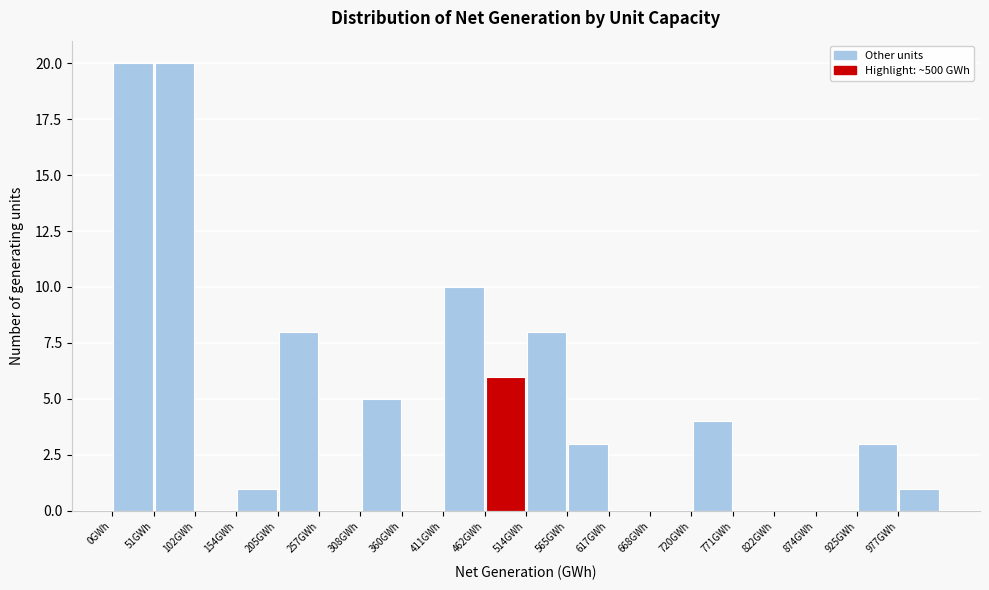

Reading left to right, transcribe this chart: for each bar, give the range it covers on the x-axis and its height. Neither the bar edges nor the heights are printed on the chart, so give them approximately, as read against the axes.

0 to 50: 20
50 to 100: 20
100 to 150: 0
150 to 210: 1
210 to 260: 8
260 to 310: 0
310 to 360: 5
360 to 410: 0
410 to 460: 10
460 to 510: 6
510 to 570: 8
570 to 620: 3
620 to 670: 0
670 to 720: 0
720 to 770: 4
770 to 820: 0
820 to 870: 0
870 to 930: 0
930 to 980: 3
980 to 1030: 1